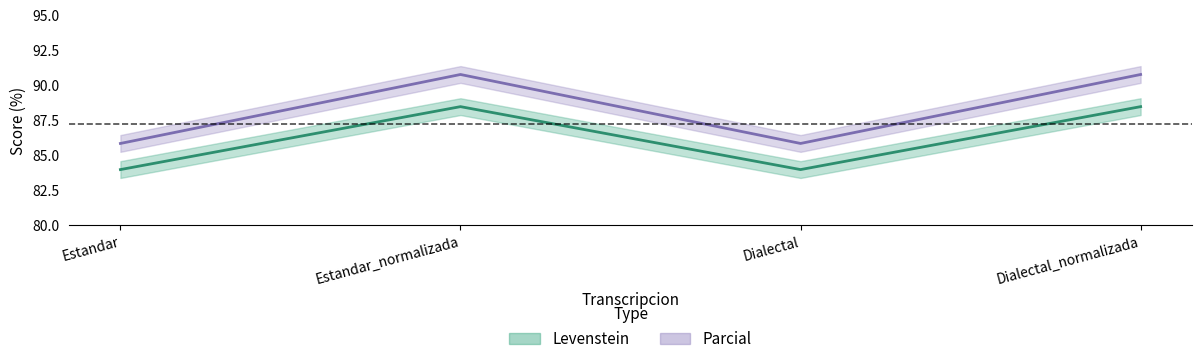

List the series in order of their peak value, lowest first.

Levenstein, Parcial